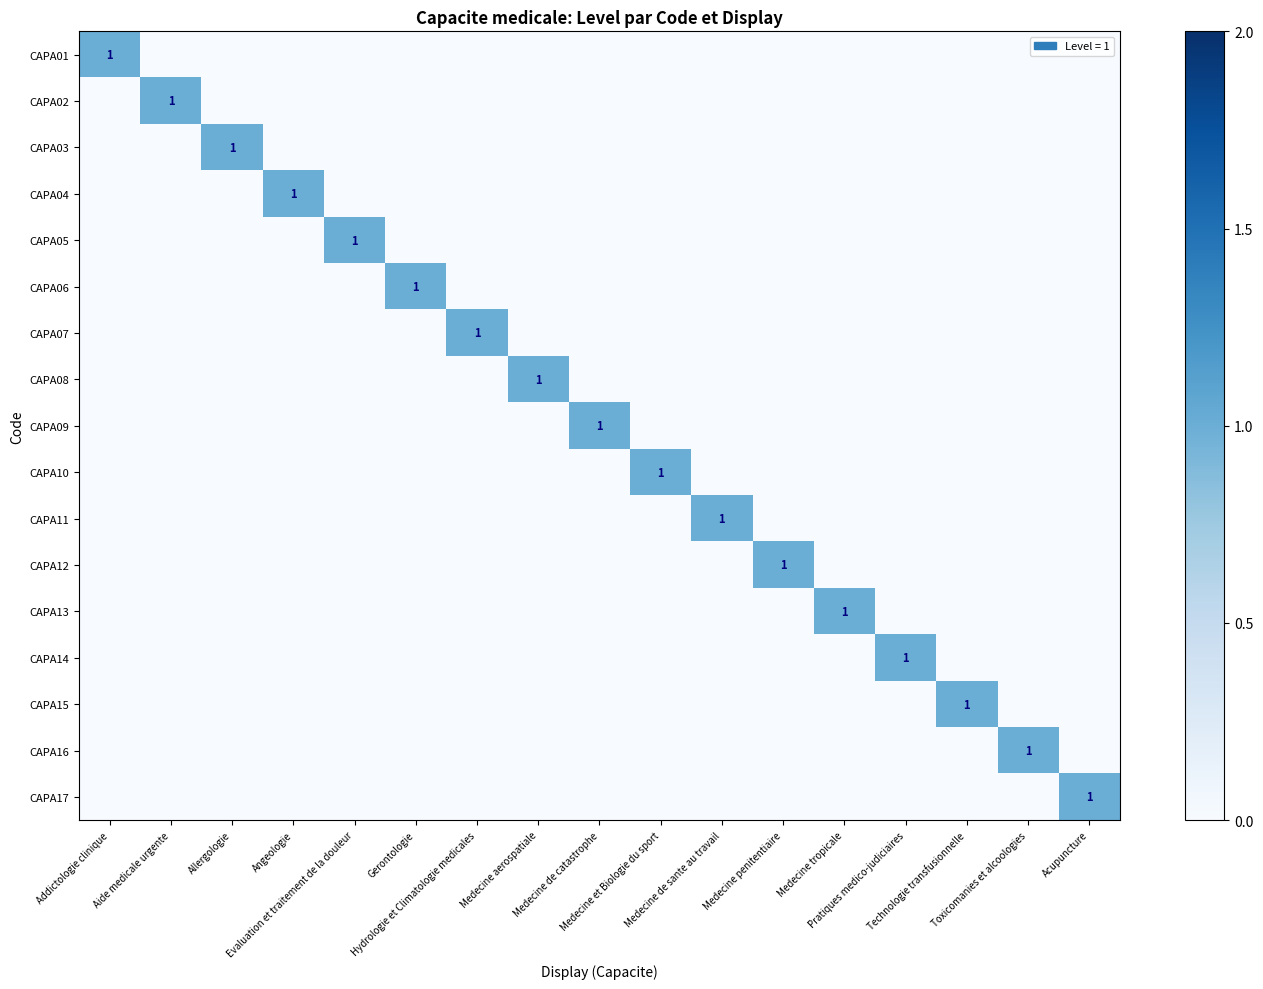

Which has a higher value, Medecine tropicale or Addictologie clinique?

Addictologie clinique